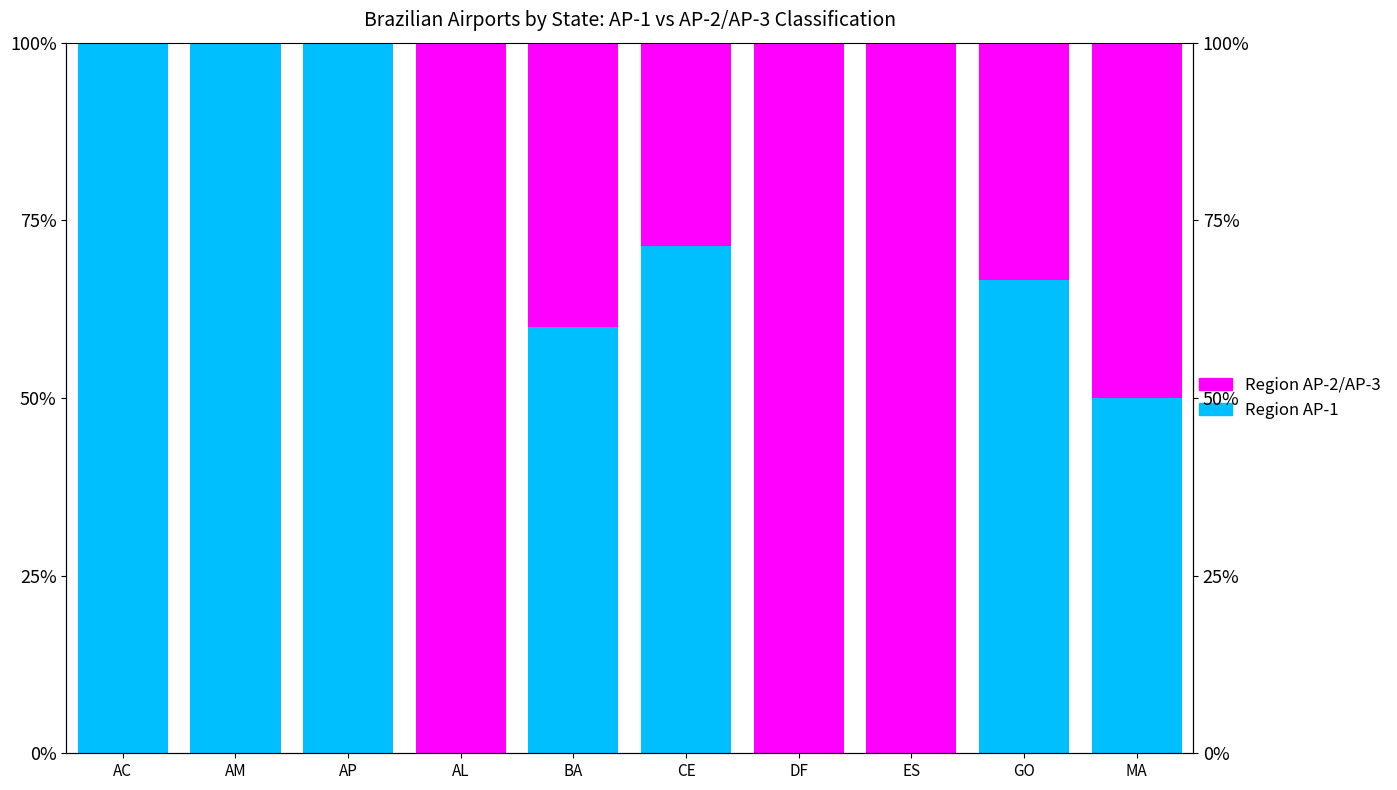

What are all the series names shown in the legend?

Region AP-1, Region AP-2/AP-3